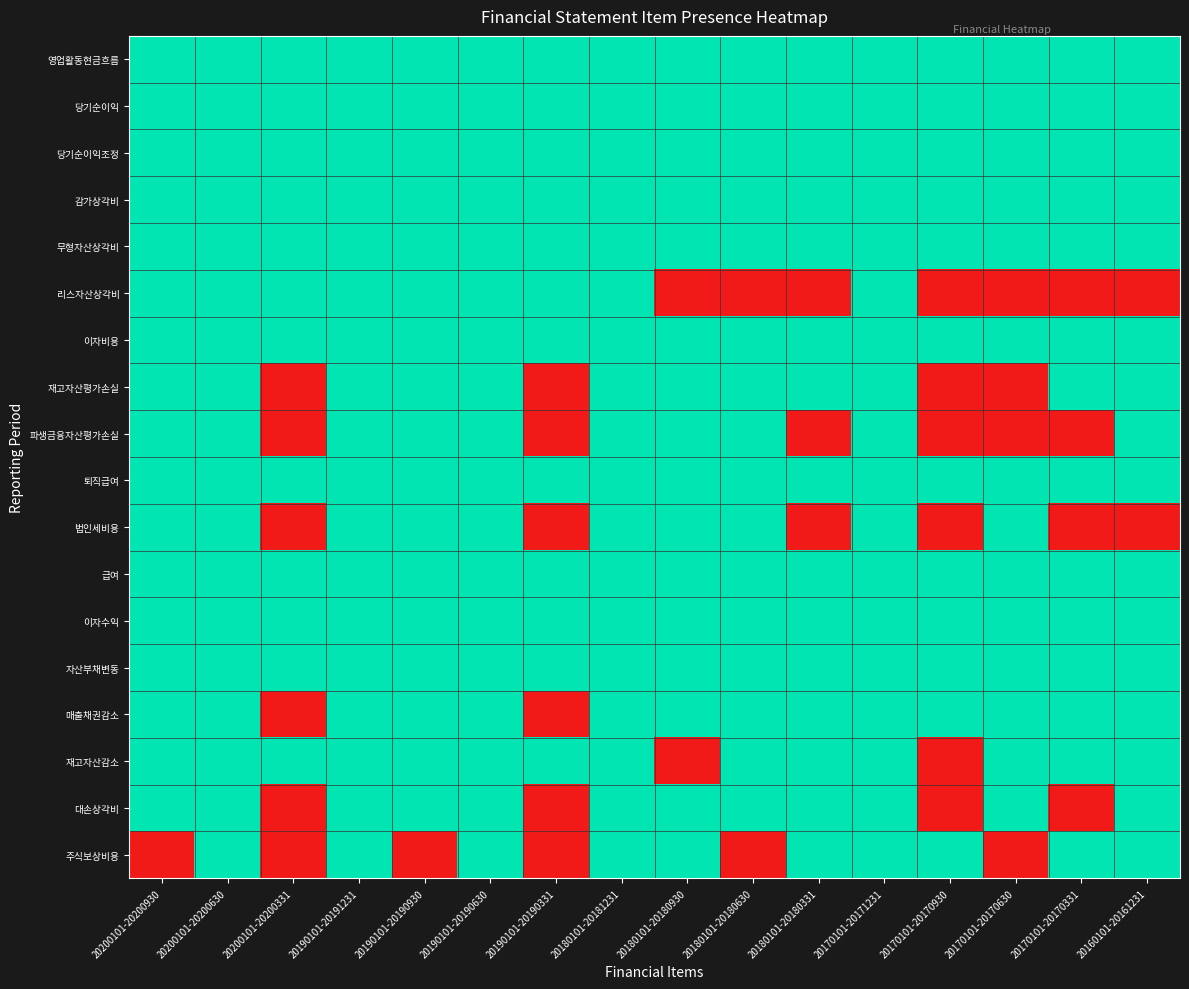

Reading left to right, extract all data points from this chart.

영업활동현금흐름: 20200101-20200930=1	20200101-20200630=1	20200101-20200331=1	20190101-20191231=1	20190101-20190930=1	20190101-20190630=1	20190101-20190331=1	20180101-20181231=1	20180101-20180930=1	20180101-20180630=1	20180101-20180331=1	20170101-20171231=1	20170101-20170930=1	20170101-20170630=1	20170101-20170331=1	20160101-20161231=1
당기순이익: 20200101-20200930=1	20200101-20200630=1	20200101-20200331=1	20190101-20191231=1	20190101-20190930=1	20190101-20190630=1	20190101-20190331=1	20180101-20181231=1	20180101-20180930=1	20180101-20180630=1	20180101-20180331=1	20170101-20171231=1	20170101-20170930=1	20170101-20170630=1	20170101-20170331=1	20160101-20161231=1
당기순이익조정: 20200101-20200930=1	20200101-20200630=1	20200101-20200331=1	20190101-20191231=1	20190101-20190930=1	20190101-20190630=1	20190101-20190331=1	20180101-20181231=1	20180101-20180930=1	20180101-20180630=1	20180101-20180331=1	20170101-20171231=1	20170101-20170930=1	20170101-20170630=1	20170101-20170331=1	20160101-20161231=1
감가상각비: 20200101-20200930=1	20200101-20200630=1	20200101-20200331=1	20190101-20191231=1	20190101-20190930=1	20190101-20190630=1	20190101-20190331=1	20180101-20181231=1	20180101-20180930=1	20180101-20180630=1	20180101-20180331=1	20170101-20171231=1	20170101-20170930=1	20170101-20170630=1	20170101-20170331=1	20160101-20161231=1
무형자산상각비: 20200101-20200930=1	20200101-20200630=1	20200101-20200331=1	20190101-20191231=1	20190101-20190930=1	20190101-20190630=1	20190101-20190331=1	20180101-20181231=1	20180101-20180930=1	20180101-20180630=1	20180101-20180331=1	20170101-20171231=1	20170101-20170930=1	20170101-20170630=1	20170101-20170331=1	20160101-20161231=1
리스자산상각비: 20200101-20200930=1	20200101-20200630=1	20200101-20200331=1	20190101-20191231=1	20190101-20190930=1	20190101-20190630=1	20190101-20190331=1	20180101-20181231=1	20180101-20180930=0	20180101-20180630=0	20180101-20180331=0	20170101-20171231=1	20170101-20170930=0	20170101-20170630=0	20170101-20170331=0	20160101-20161231=0
이자비용: 20200101-20200930=1	20200101-20200630=1	20200101-20200331=1	20190101-20191231=1	20190101-20190930=1	20190101-20190630=1	20190101-20190331=1	20180101-20181231=1	20180101-20180930=1	20180101-20180630=1	20180101-20180331=1	20170101-20171231=1	20170101-20170930=1	20170101-20170630=1	20170101-20170331=1	20160101-20161231=1
재고자산평가손실: 20200101-20200930=1	20200101-20200630=1	20200101-20200331=0	20190101-20191231=1	20190101-20190930=1	20190101-20190630=1	20190101-20190331=0	20180101-20181231=1	20180101-20180930=1	20180101-20180630=1	20180101-20180331=1	20170101-20171231=1	20170101-20170930=0	20170101-20170630=0	20170101-20170331=1	20160101-20161231=1
파생금융자산평가손실: 20200101-20200930=1	20200101-20200630=1	20200101-20200331=0	20190101-20191231=1	20190101-20190930=1	20190101-20190630=1	20190101-20190331=0	20180101-20181231=1	20180101-20180930=1	20180101-20180630=1	20180101-20180331=0	20170101-20171231=1	20170101-20170930=0	20170101-20170630=0	20170101-20170331=0	20160101-20161231=1
퇴직급여: 20200101-20200930=1	20200101-20200630=1	20200101-20200331=1	20190101-20191231=1	20190101-20190930=1	20190101-20190630=1	20190101-20190331=1	20180101-20181231=1	20180101-20180930=1	20180101-20180630=1	20180101-20180331=1	20170101-20171231=1	20170101-20170930=1	20170101-20170630=1	20170101-20170331=1	20160101-20161231=1
법인세비용: 20200101-20200930=1	20200101-20200630=1	20200101-20200331=0	20190101-20191231=1	20190101-20190930=1	20190101-20190630=1	20190101-20190331=0	20180101-20181231=1	20180101-20180930=1	20180101-20180630=1	20180101-20180331=0	20170101-20171231=1	20170101-20170930=0	20170101-20170630=1	20170101-20170331=0	20160101-20161231=0
급여: 20200101-20200930=1	20200101-20200630=1	20200101-20200331=1	20190101-20191231=1	20190101-20190930=1	20190101-20190630=1	20190101-20190331=1	20180101-20181231=1	20180101-20180930=1	20180101-20180630=1	20180101-20180331=1	20170101-20171231=1	20170101-20170930=1	20170101-20170630=1	20170101-20170331=1	20160101-20161231=1
이자수익: 20200101-20200930=1	20200101-20200630=1	20200101-20200331=1	20190101-20191231=1	20190101-20190930=1	20190101-20190630=1	20190101-20190331=1	20180101-20181231=1	20180101-20180930=1	20180101-20180630=1	20180101-20180331=1	20170101-20171231=1	20170101-20170930=1	20170101-20170630=1	20170101-20170331=1	20160101-20161231=1
자산부채변동: 20200101-20200930=1	20200101-20200630=1	20200101-20200331=1	20190101-20191231=1	20190101-20190930=1	20190101-20190630=1	20190101-20190331=1	20180101-20181231=1	20180101-20180930=1	20180101-20180630=1	20180101-20180331=1	20170101-20171231=1	20170101-20170930=1	20170101-20170630=1	20170101-20170331=1	20160101-20161231=1
매출채권감소: 20200101-20200930=1	20200101-20200630=1	20200101-20200331=0	20190101-20191231=1	20190101-20190930=1	20190101-20190630=1	20190101-20190331=0	20180101-20181231=1	20180101-20180930=1	20180101-20180630=1	20180101-20180331=1	20170101-20171231=1	20170101-20170930=1	20170101-20170630=1	20170101-20170331=1	20160101-20161231=1
재고자산감소: 20200101-20200930=1	20200101-20200630=1	20200101-20200331=1	20190101-20191231=1	20190101-20190930=1	20190101-20190630=1	20190101-20190331=1	20180101-20181231=1	20180101-20180930=0	20180101-20180630=1	20180101-20180331=1	20170101-20171231=1	20170101-20170930=0	20170101-20170630=1	20170101-20170331=1	20160101-20161231=1
대손상각비: 20200101-20200930=1	20200101-20200630=1	20200101-20200331=0	20190101-20191231=1	20190101-20190930=1	20190101-20190630=1	20190101-20190331=0	20180101-20181231=1	20180101-20180930=1	20180101-20180630=1	20180101-20180331=1	20170101-20171231=1	20170101-20170930=0	20170101-20170630=1	20170101-20170331=0	20160101-20161231=1
주식보상비용: 20200101-20200930=0	20200101-20200630=1	20200101-20200331=0	20190101-20191231=1	20190101-20190930=0	20190101-20190630=1	20190101-20190331=0	20180101-20181231=1	20180101-20180930=1	20180101-20180630=0	20180101-20180331=1	20170101-20171231=1	20170101-20170930=1	20170101-20170630=0	20170101-20170331=1	20160101-20161231=1